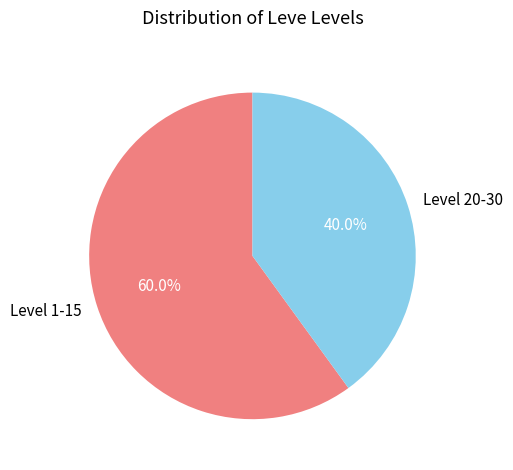

Combined, do Level 20-30 and Level 1-15 account for over 50%?

Yes